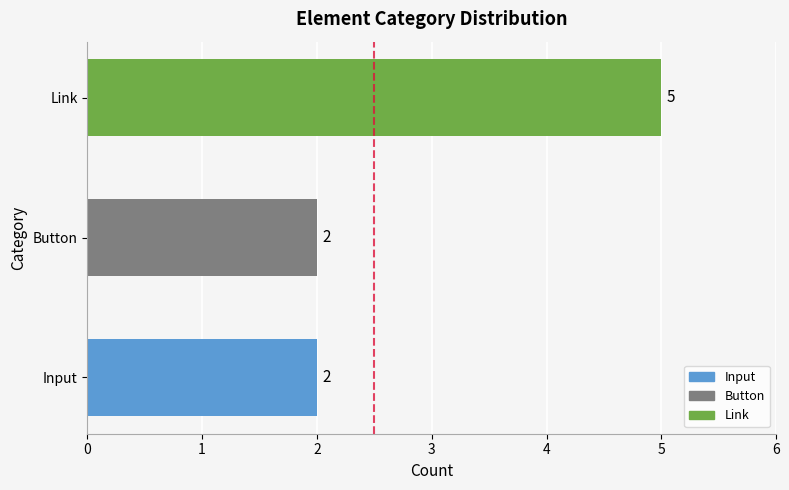

Does the chart contain any negative values?

No